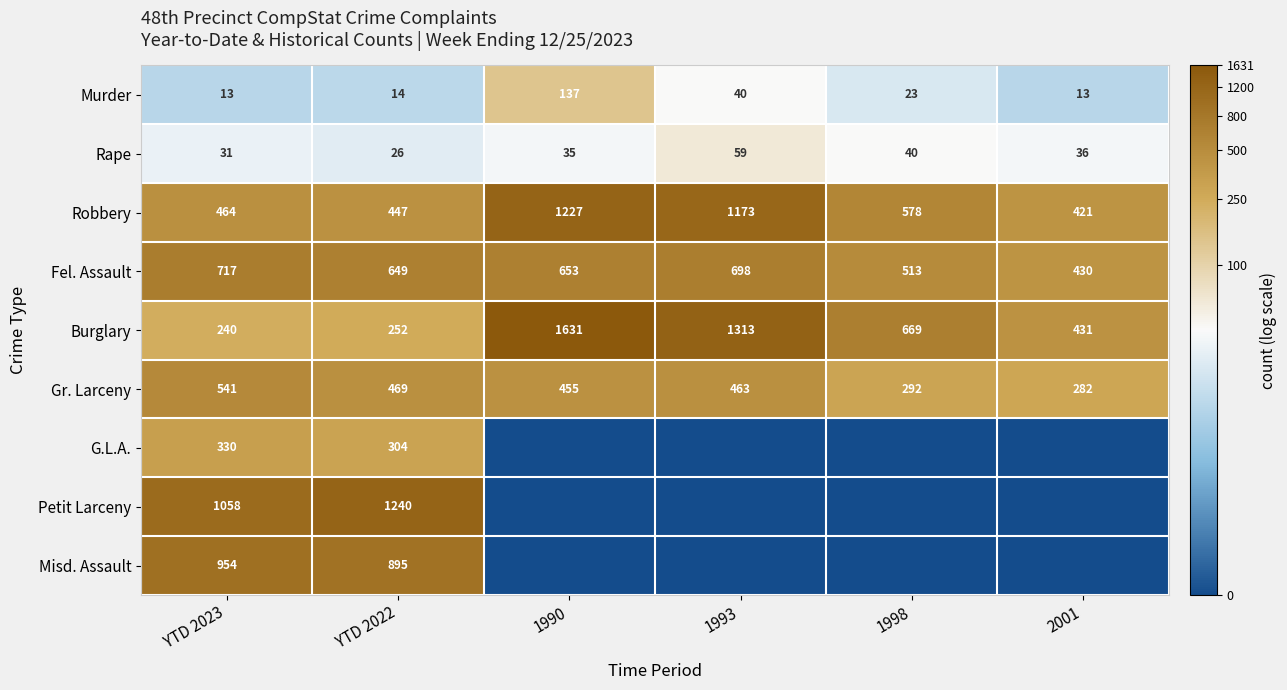

What is the average value of the Robbery series?

718